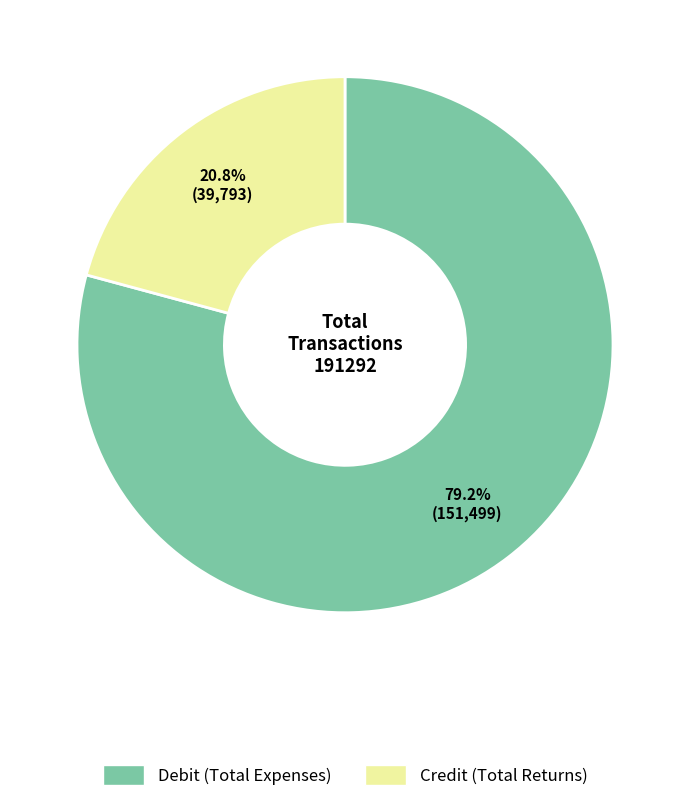

Is there a majority slice in this chart?

Yes